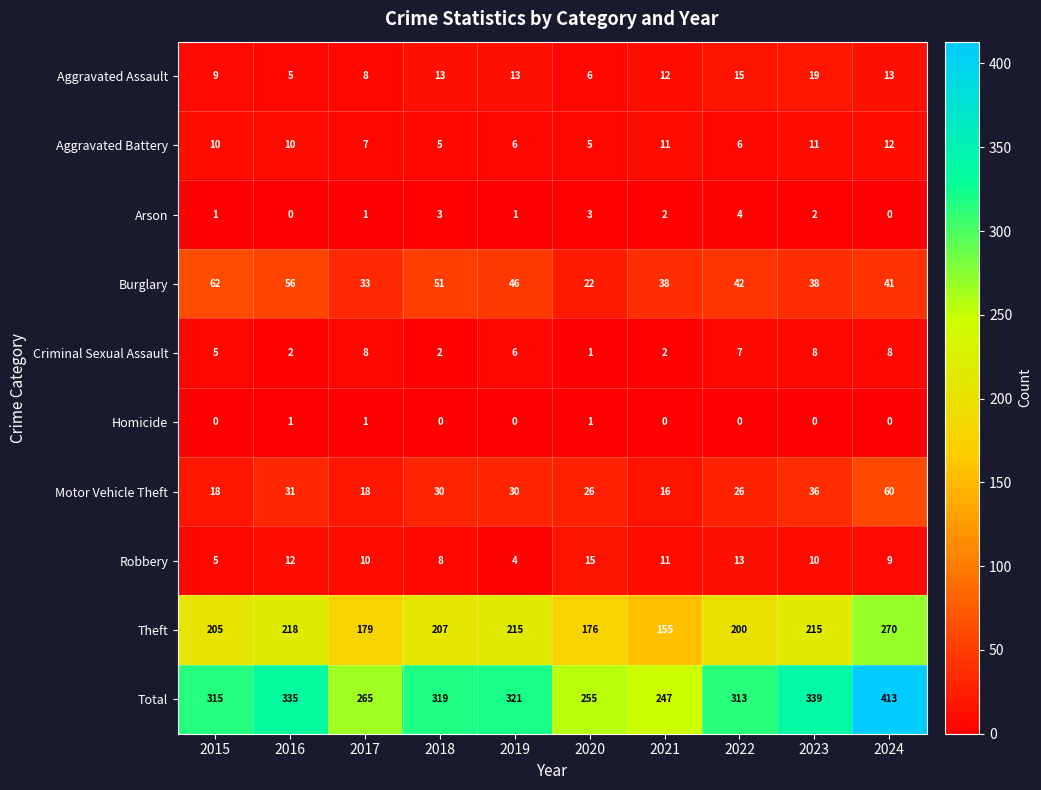

What is the difference between the highest and lowest values at 2020?

254